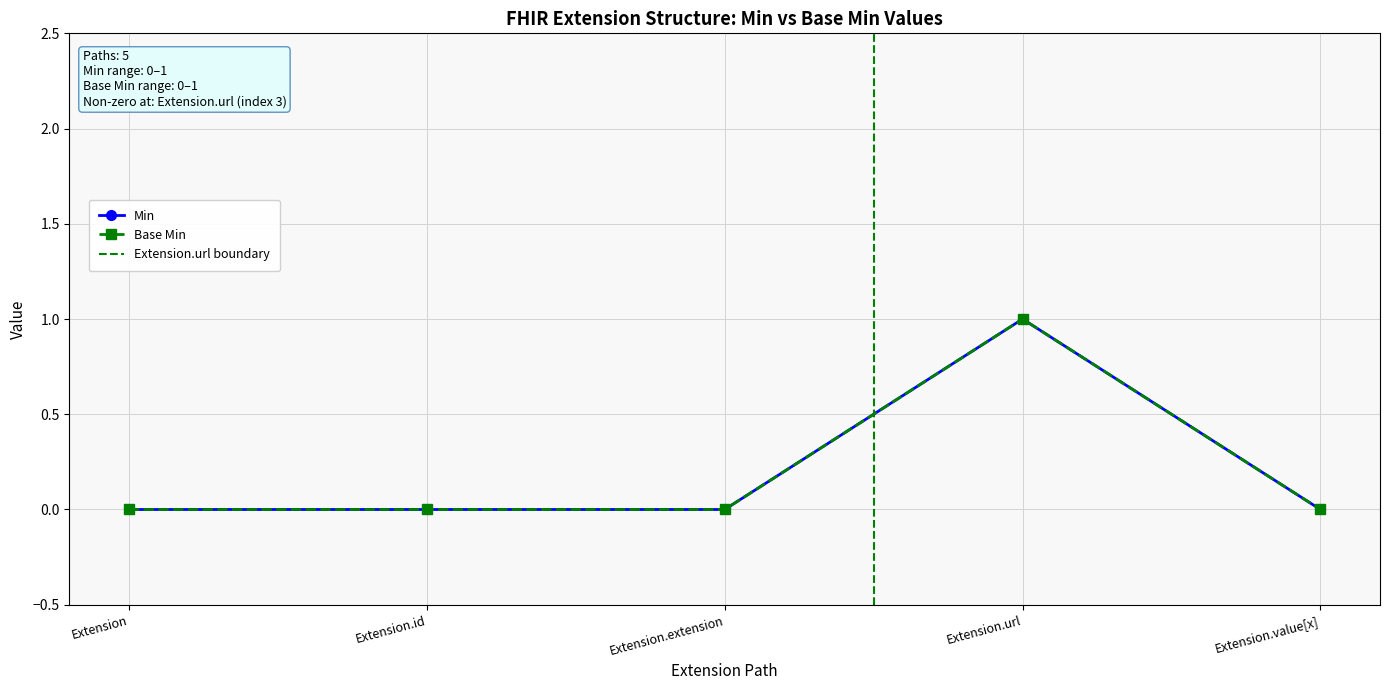

How many values in the Base Min series exceed 0?

1